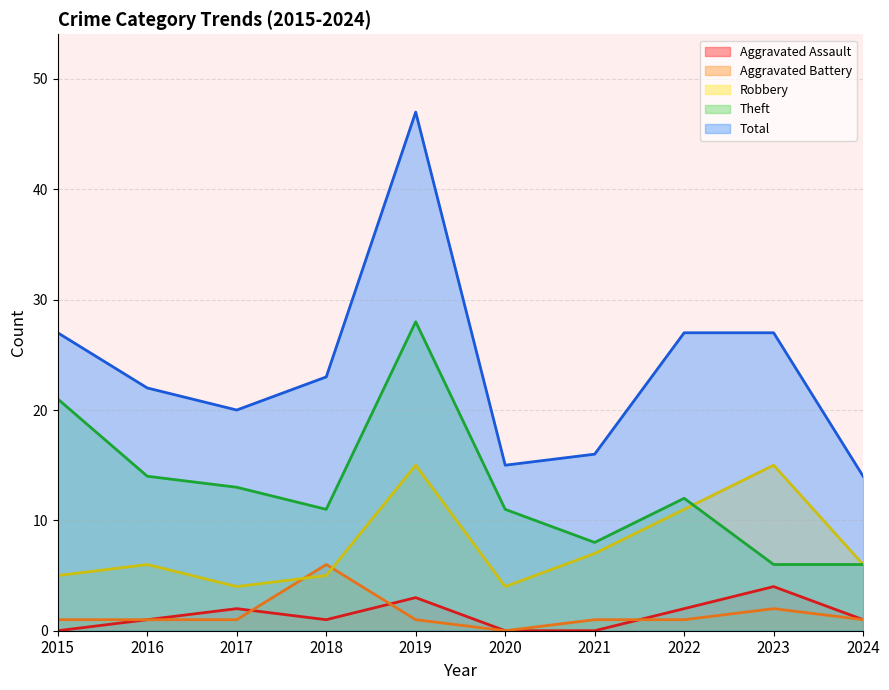

Where is Robbery nearest to the value 9?

2021